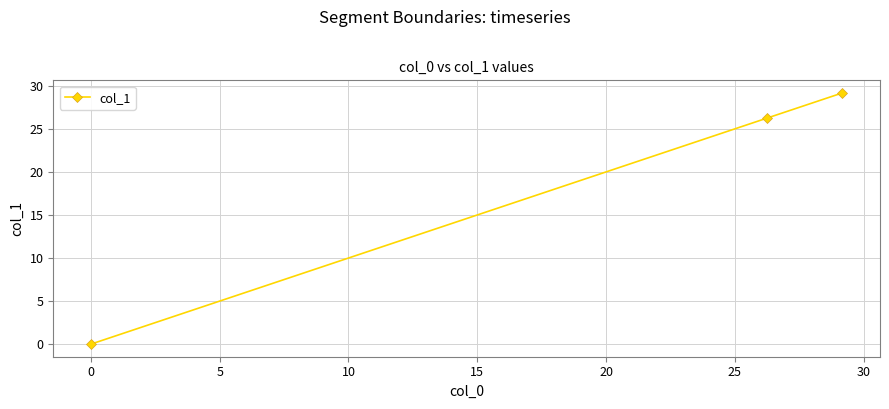

What is the average value?

18.5